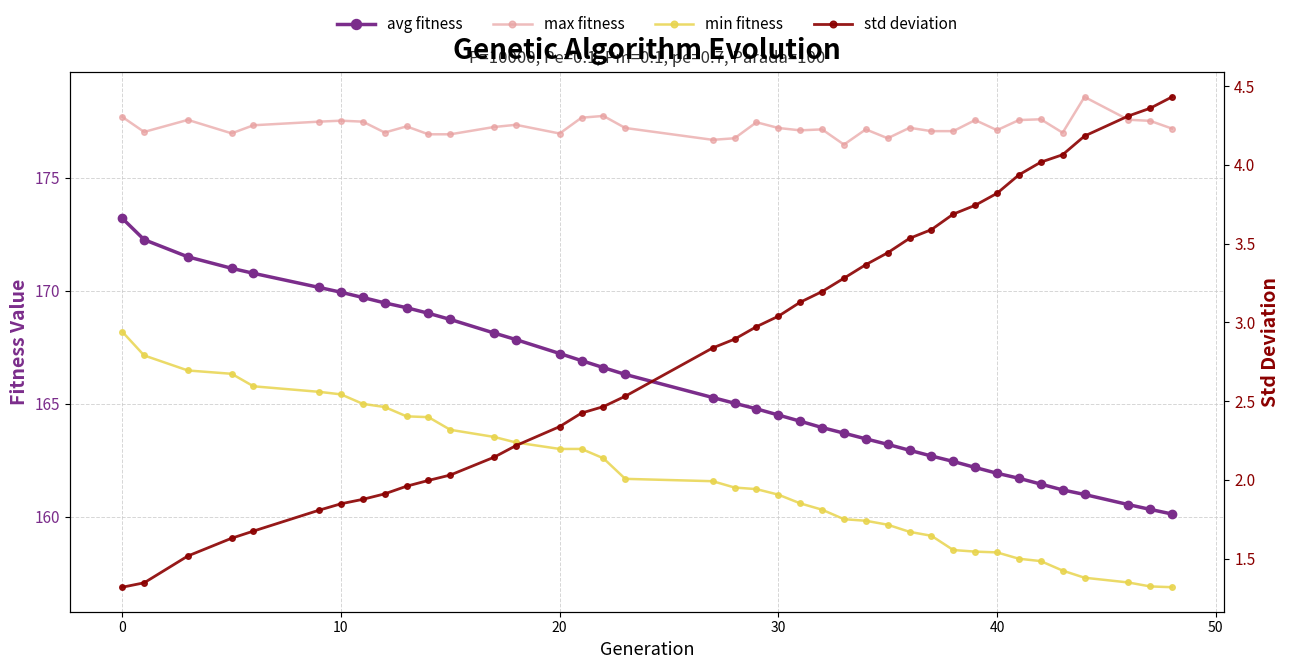

Reading right to left, list all the values displayed in this chart.

avg fitness: 160.1	160.3	160.5	161.0	161.2	161.4	161.7	161.9	162.2	162.4	162.7	162.9	163.2	163.4	163.7	163.9	164.2	164.5	164.8	165.0	165.3	166.3	166.6	166.9	167.2	167.8	168.1	168.7	169.0	169.3	169.5	169.7	169.9	170.1	170.8	171.0	171.5	172.3	173.2
max fitness: 177.2	177.5	177.6	178.6	177.0	177.6	177.6	177.1	177.6	177.1	177.1	177.2	176.7	177.1	176.5	177.1	177.1	177.2	177.5	176.7	176.7	177.2	177.7	177.7	177.0	177.3	177.2	176.9	176.9	177.3	177.0	177.5	177.5	177.5	177.3	177.0	177.6	177.0	177.7
min fitness: 156.9	156.9	157.1	157.3	157.6	158.0	158.1	158.4	158.5	158.5	159.2	159.3	159.6	159.8	159.9	160.3	160.6	161.0	161.2	161.3	161.6	161.7	162.6	163.0	163.0	163.3	163.5	163.8	164.4	164.4	164.9	165.0	165.4	165.5	165.8	166.3	166.5	167.1	168.2
std deviation: 4.4	4.4	4.3	4.2	4.1	4.0	3.9	3.8	3.7	3.7	3.6	3.5	3.4	3.4	3.3	3.2	3.1	3.0	3.0	2.9	2.8	2.5	2.5	2.4	2.3	2.2	2.1	2.0	2.0	2.0	1.9	1.9	1.8	1.8	1.7	1.6	1.5	1.3	1.3